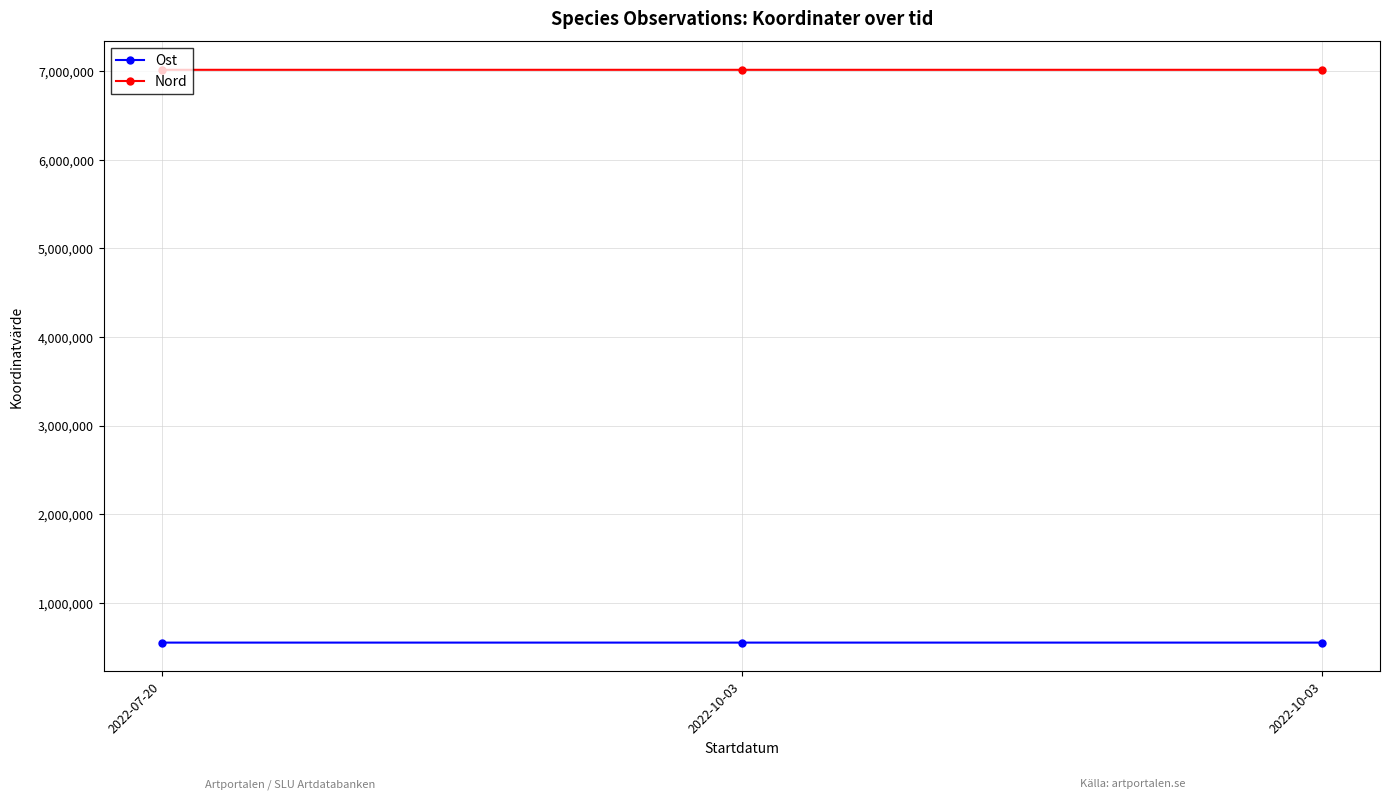

Which series has the largest total across all categories?

Nord